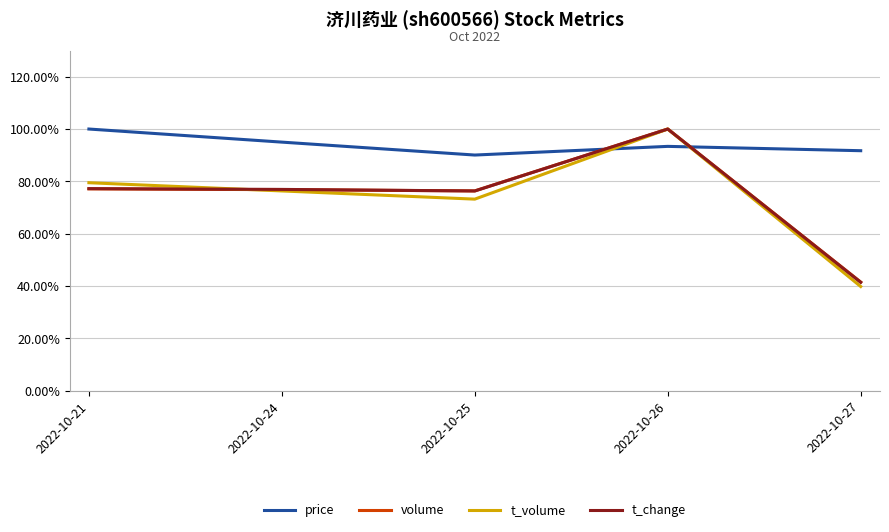

What is the lowest value of the t_change series?

41.4